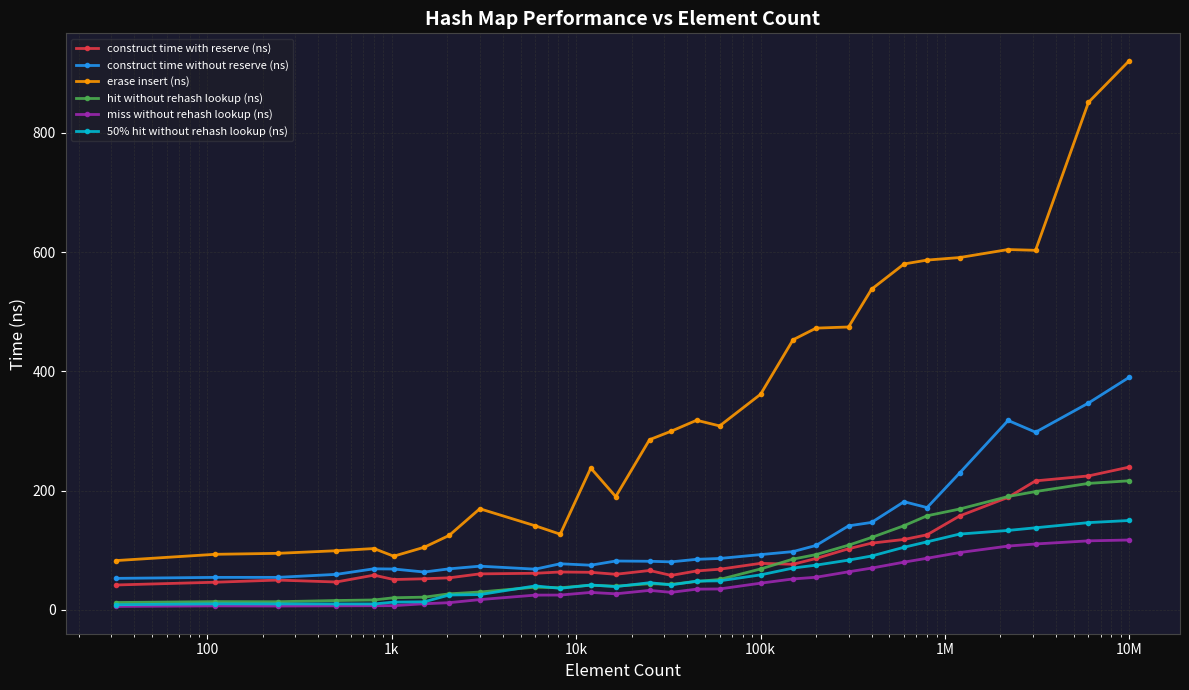

How many data points in hit without rehash lookup (ns) are less than 44?

14